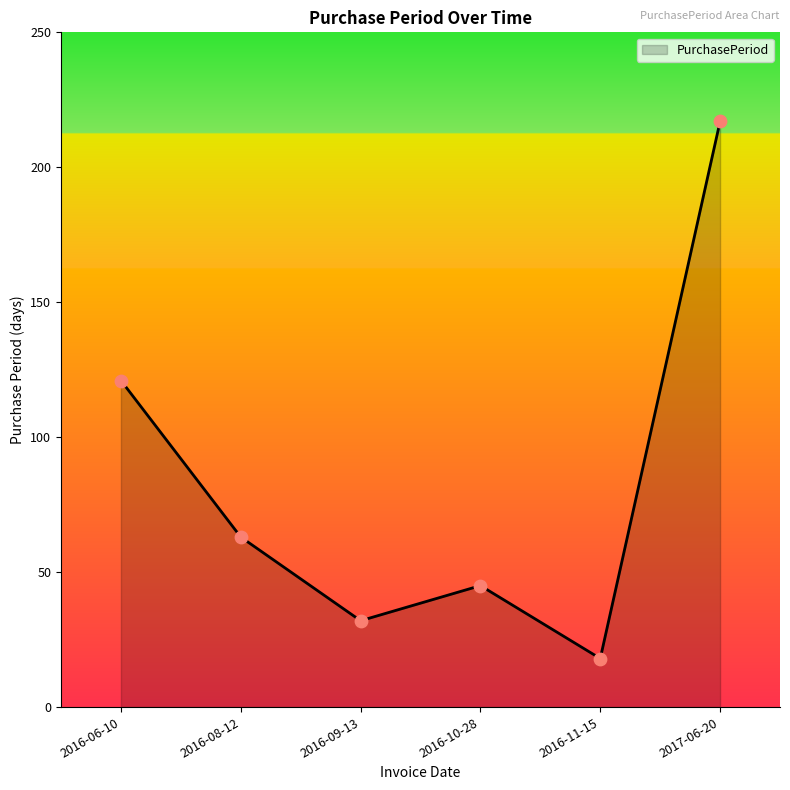

Which has a higher value, 2016-09-13 or 2016-08-12?

2016-08-12